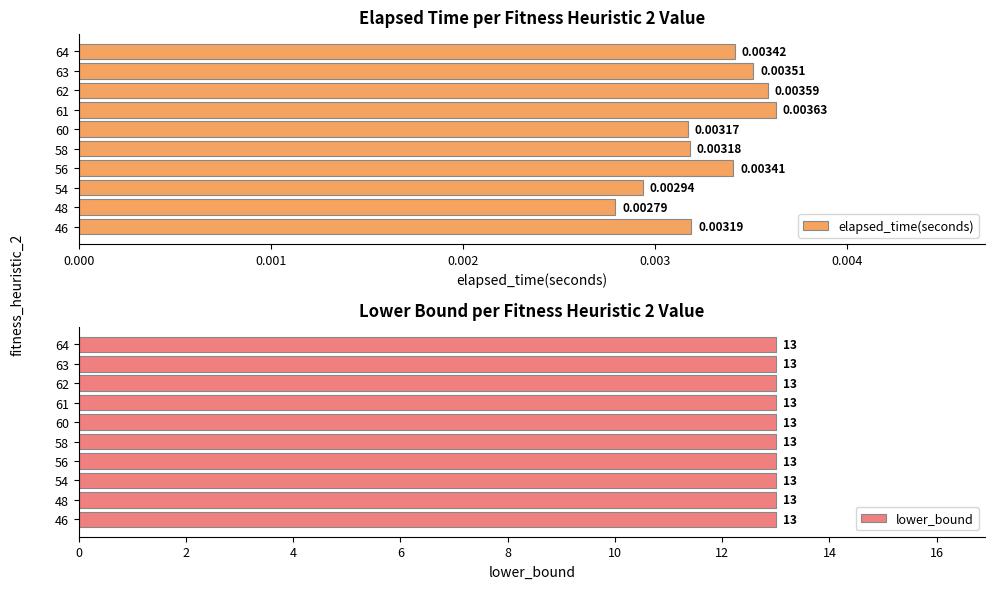

Count the number of categories in the chart.

10